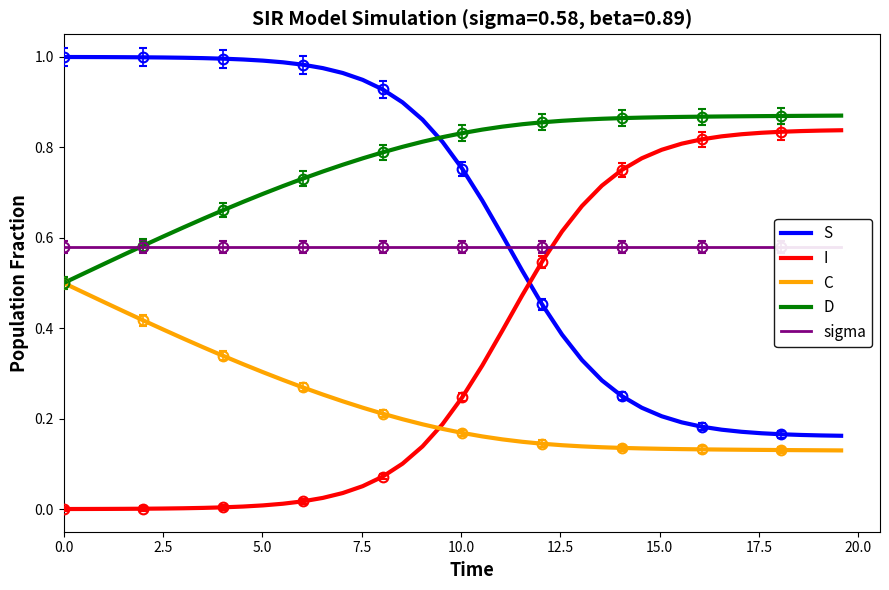

True or false: S and C cross at least once.

False